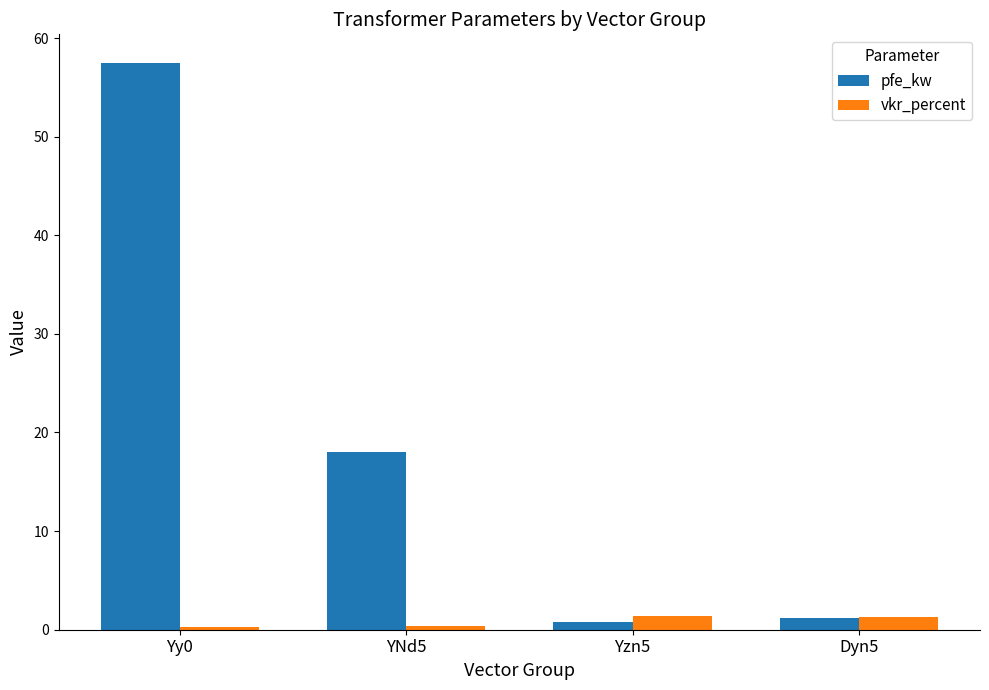

List the series in order of their overall mean, lowest first.

vkr_percent, pfe_kw